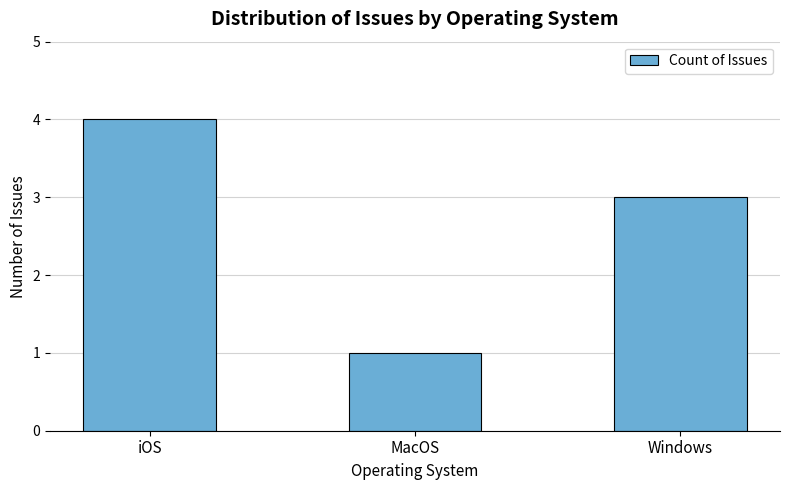

How many bars are there in total?

3